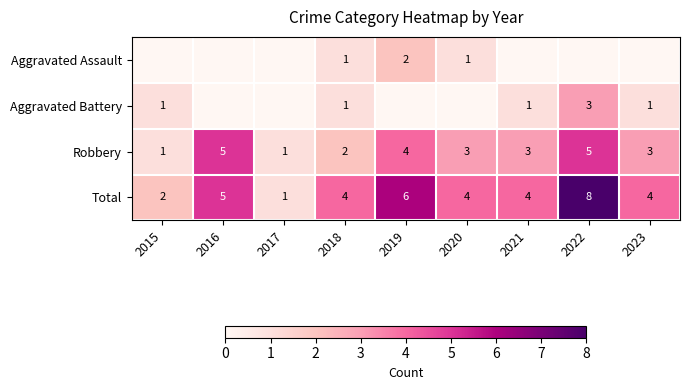

Is the value of Total at 2018 greater than the value of Robbery at 2018?

Yes